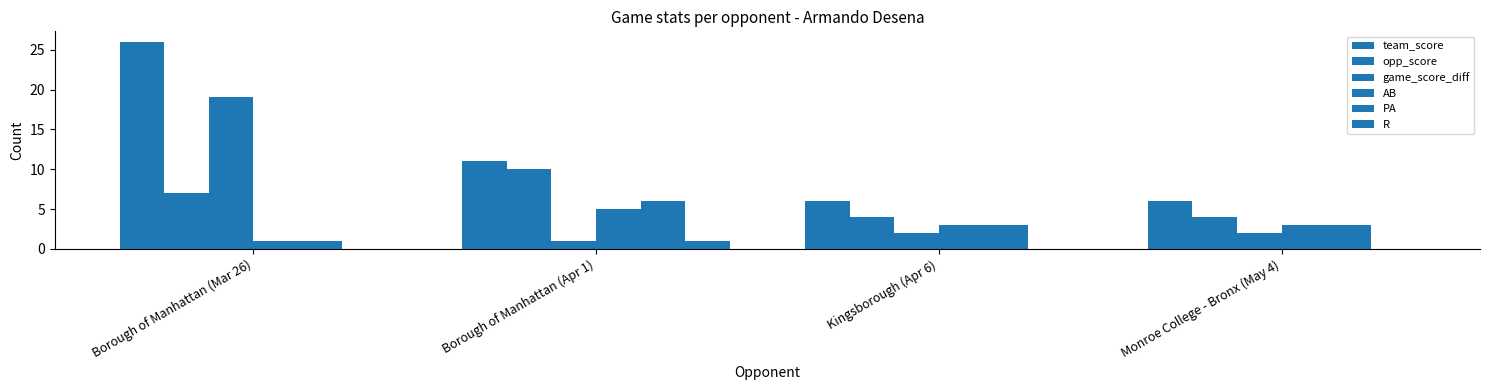

What is the minimum value for team_score?

6